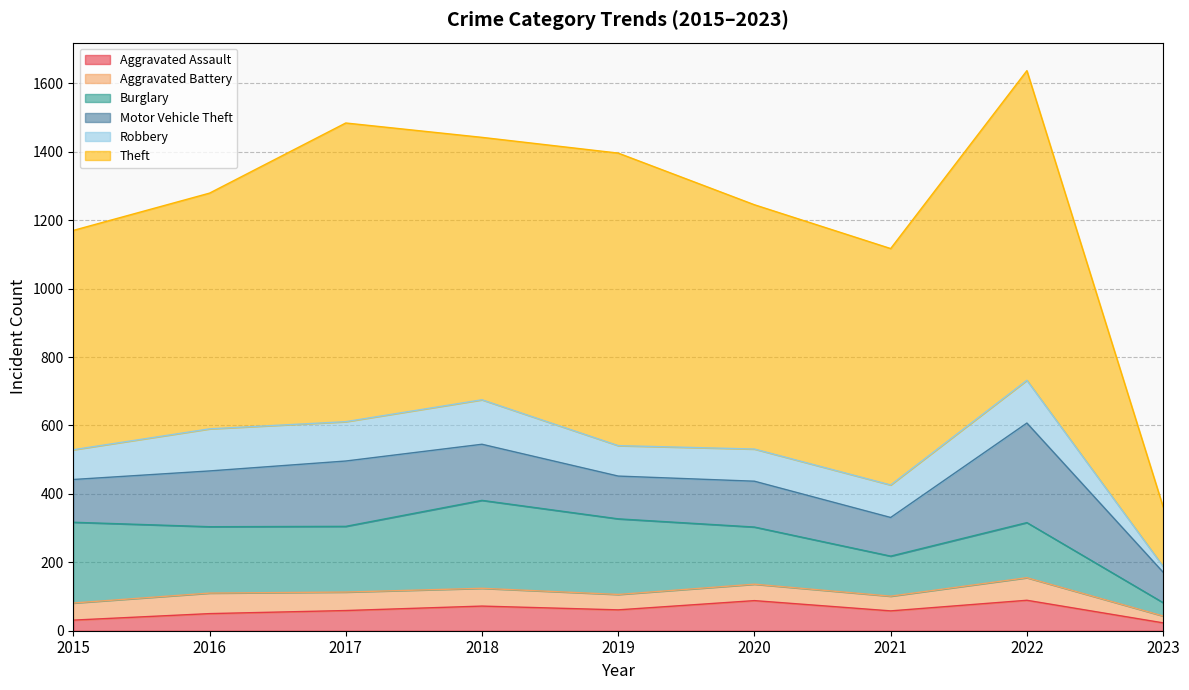

True or false: Robbery has a value of 115 at 2017.

True